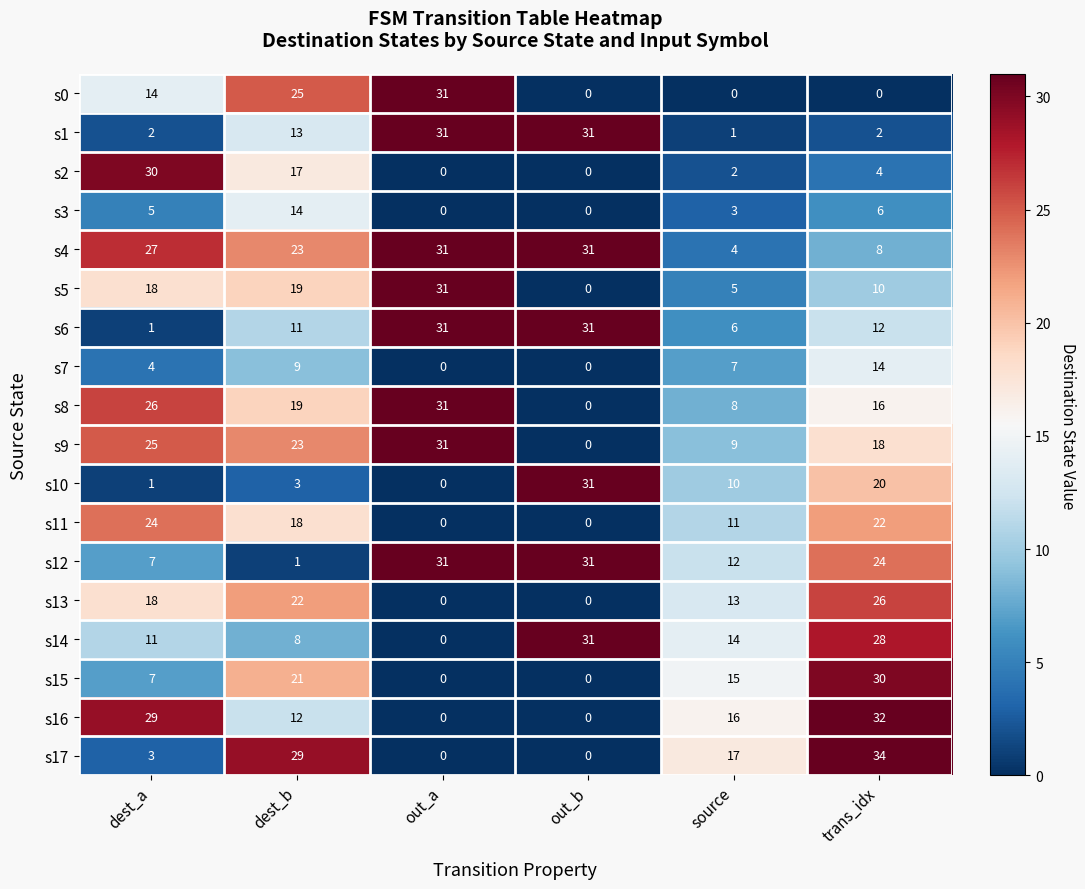

What is the spread (max minus min) of values at dest_a?

29